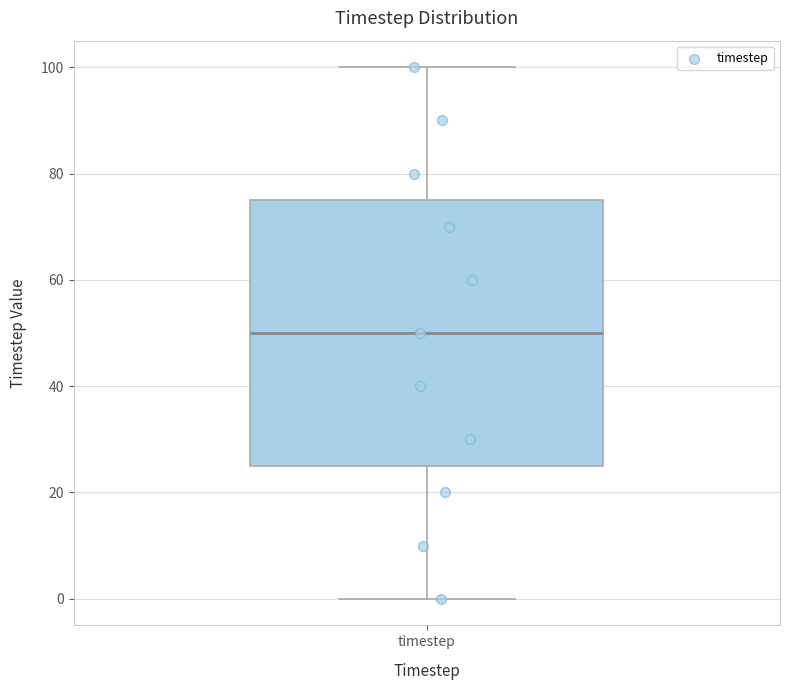

Where does the median line of the box for timestep sit on the y-axis? The values are not printed on the chart, so give them approximately, as read against the axis.

50